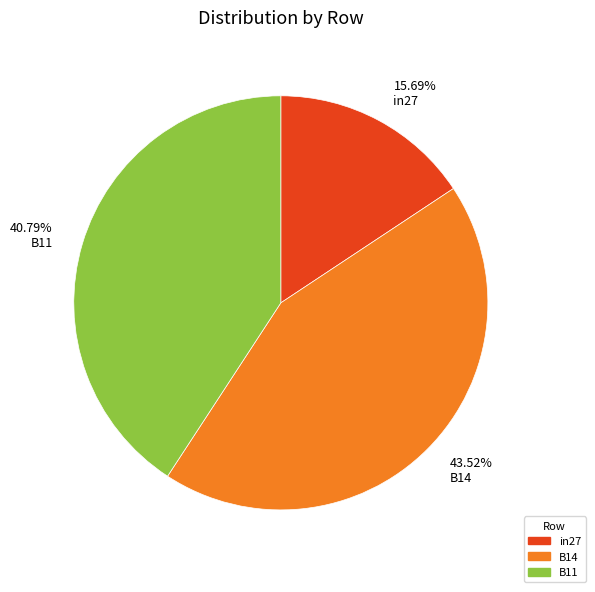

To the nearest percent, what percentage of the pie is in27?

16%